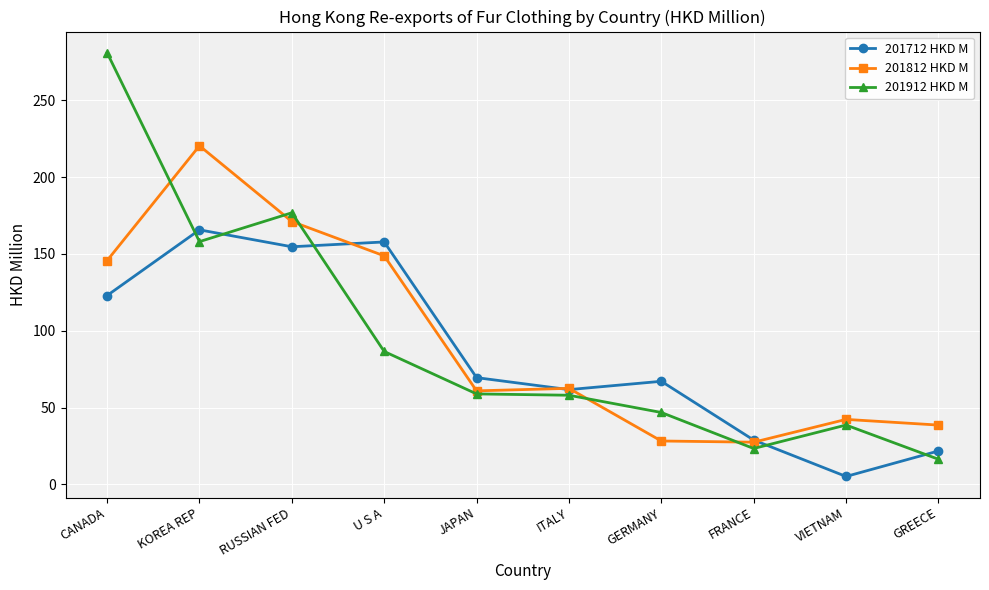

What is the value of the 201712 HKD M point at the 4th from the left?

157.8